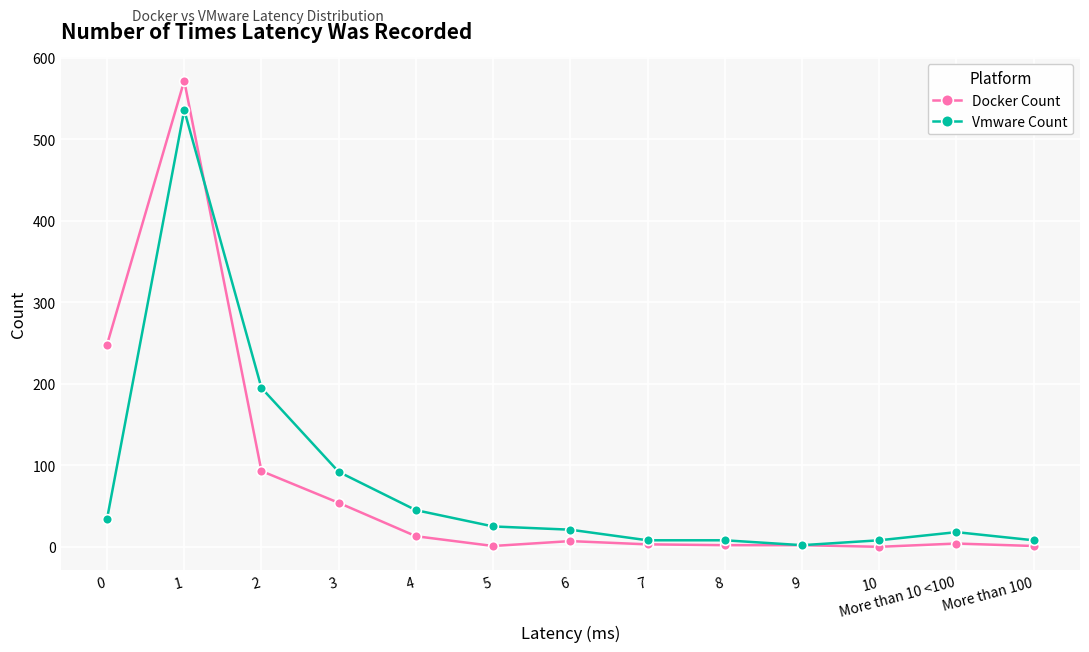

Which series ends up on top after the final intersection of Docker Count and Vmware Count?

Vmware Count